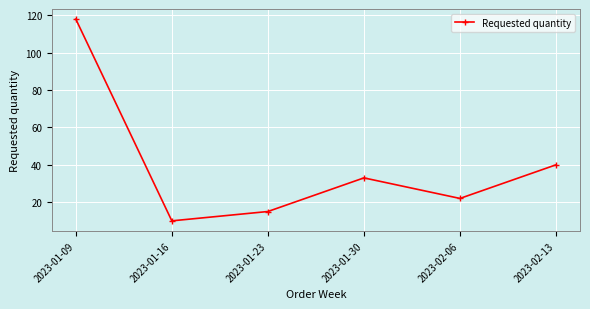

Where is the first local maximum?

2023-01-30